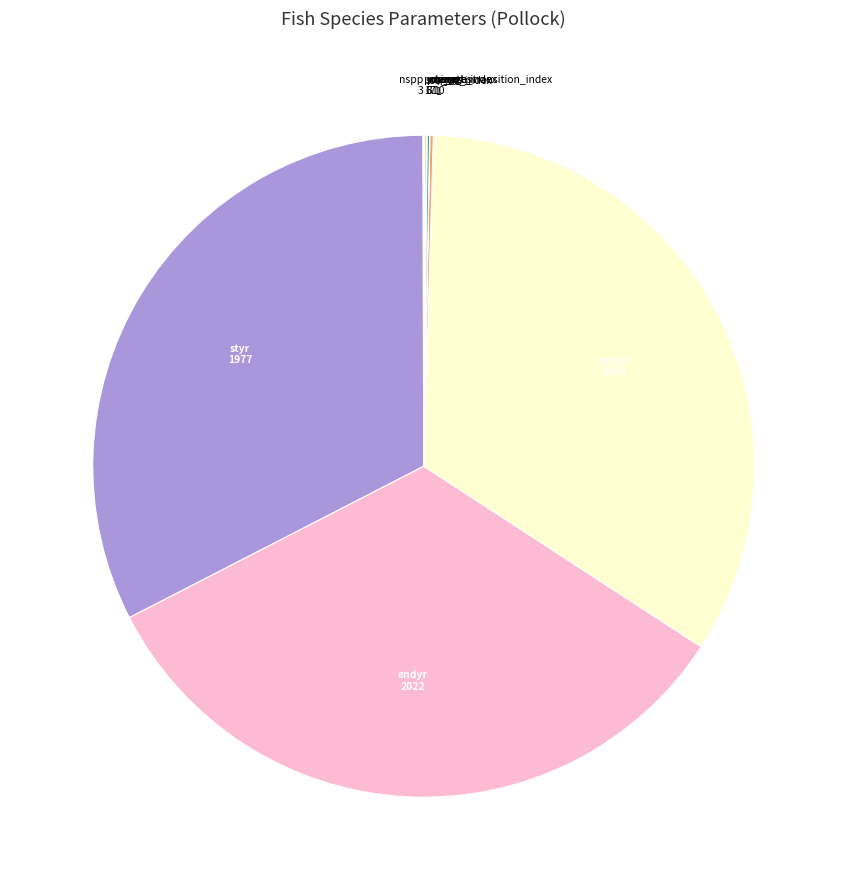

Does endyr account for over 50% of the chart?

No